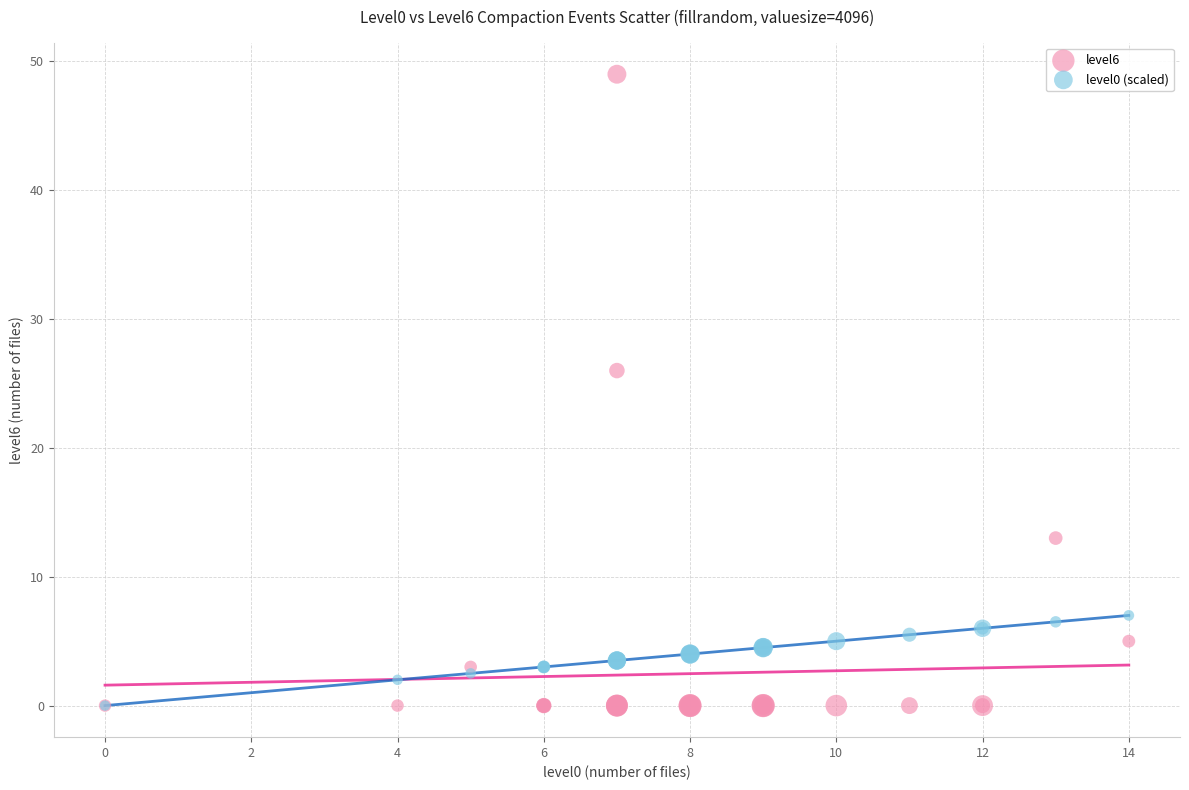

Across all series, what Y value is closest to 24?

26.0